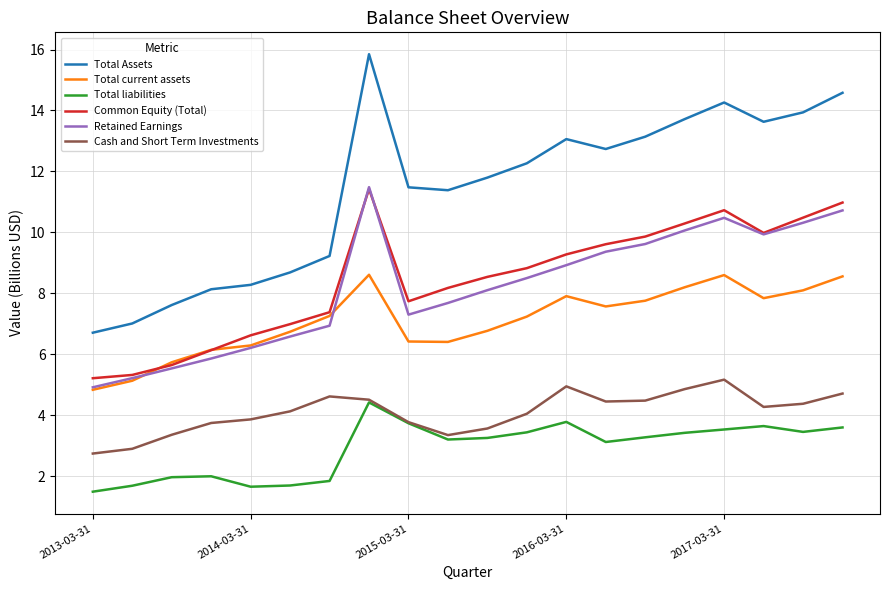

Which series has the largest total across all categories?

Total Assets